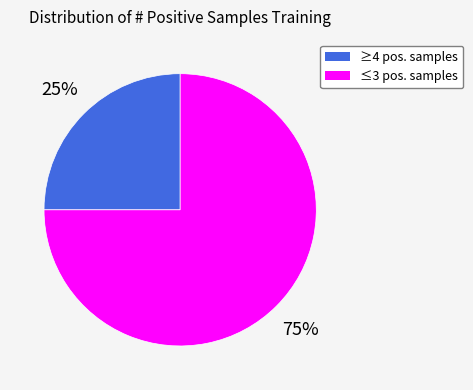

Is the sum of ≤3 pos. samples and ≥4 pos. samples greater than half?

Yes